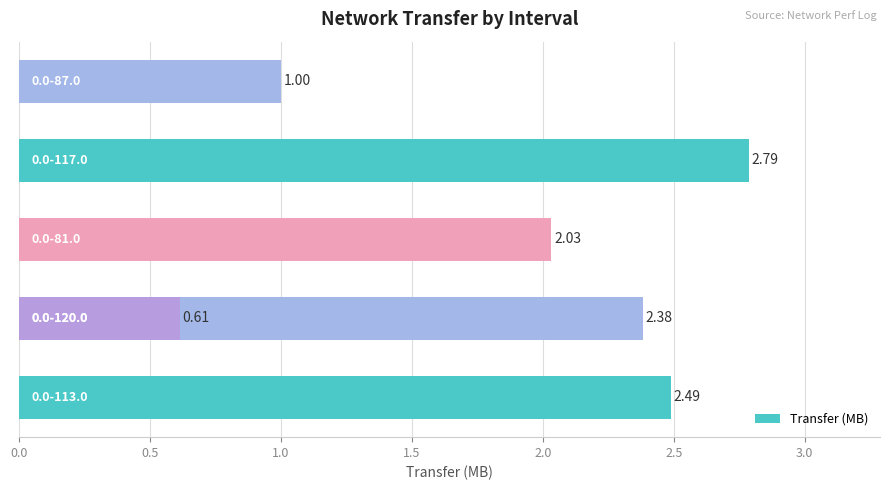

Are the bars grouped side by side (vs. stacked)?

No